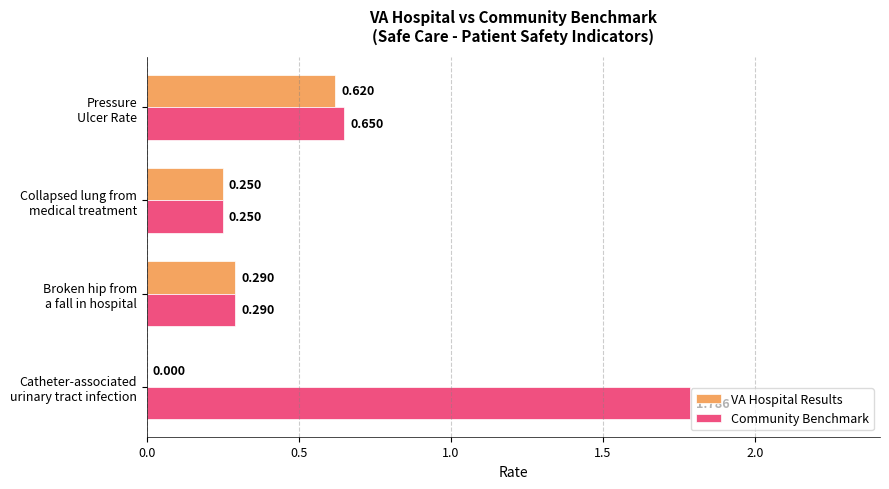

Which series has the largest total across all categories?

Community Benchmark